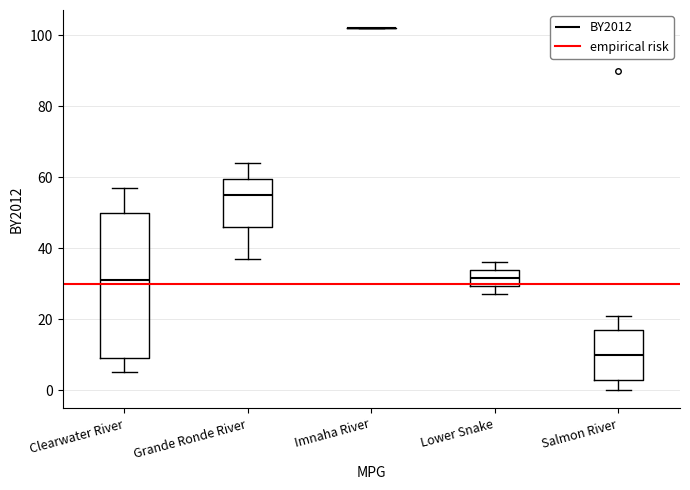

Reading left to right, transcribe this box plot: for each box, give where its median line is, the range the box spans, and where its two whiskers end, as read against the y-axis. The values are not printed on the chart, so give them approximately, as read against the axis.

Clearwater River: median 32, box 10 to 50, whiskers 6 to 58
Grande Ronde River: median 56, box 46 to 60, whiskers 38 to 64
Imnaha River: box collapsed to a line at 102, whiskers 102 to 102
Lower Snake: median 32, box 30 to 34, whiskers 28 to 36
Salmon River: median 10, box 4 to 18, whiskers 0 to 22